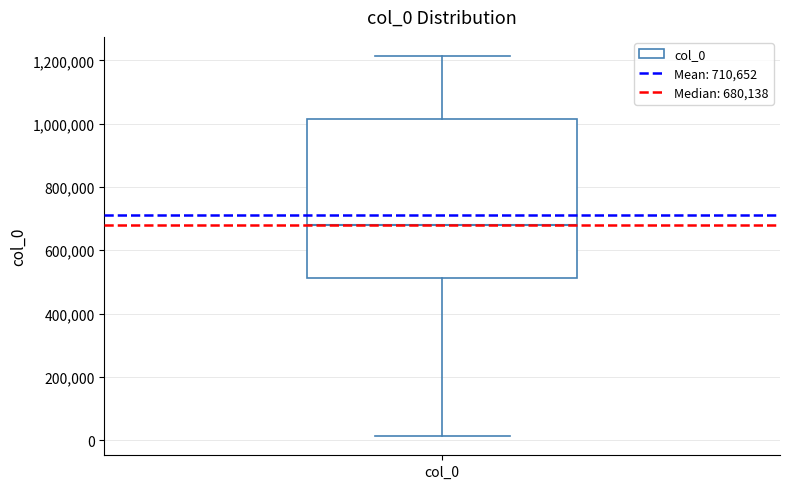

Transcribe this box plot: give where the median line is, the range the box spans, and where the two whiskers end, as read against the y-axis. The values are not printed on the chart, so give them approximately, as read against the axis.

median 680000, box 520000 to 1020000, whiskers 20000 to 1220000